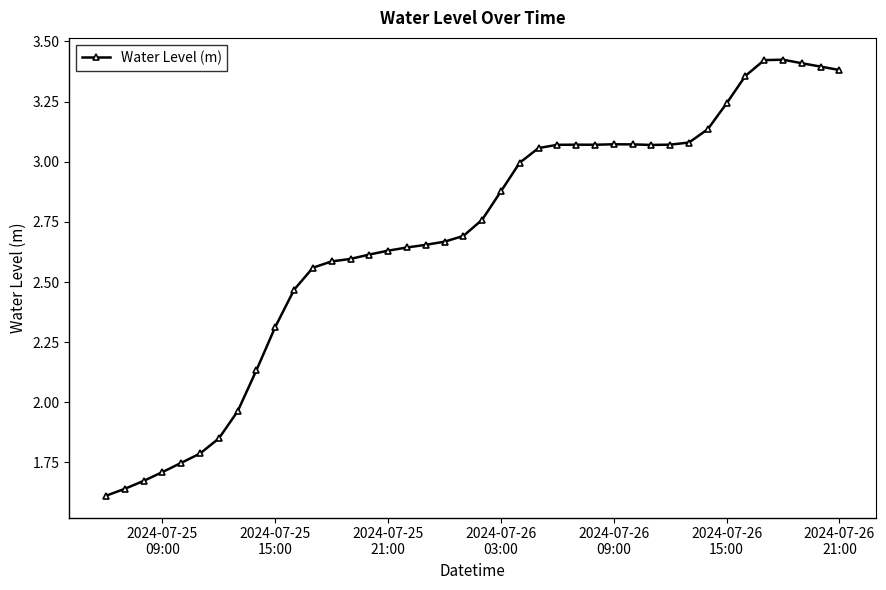

True or false: there are more than 2 points higher than both neighbors.

True